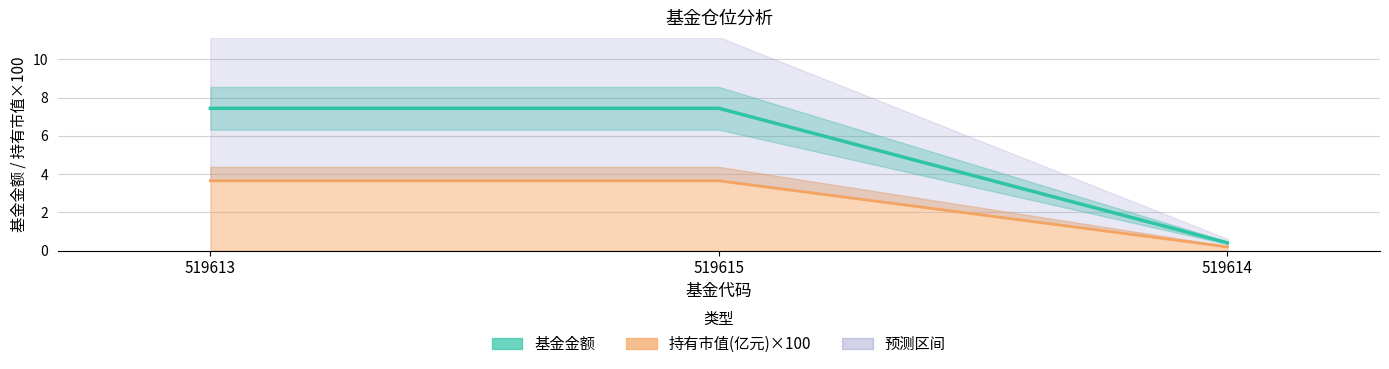

Where does the 持有市值(亿元)_upper series first go above 3?

519613